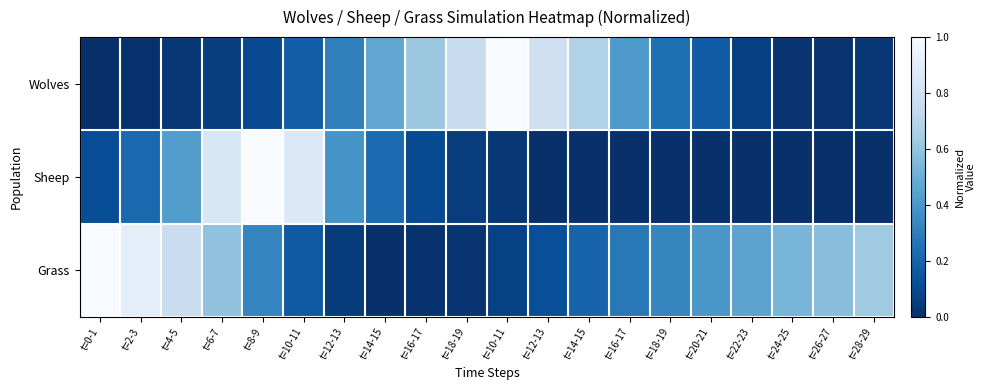

At which category is the sum across all series the highest?

t=6-7